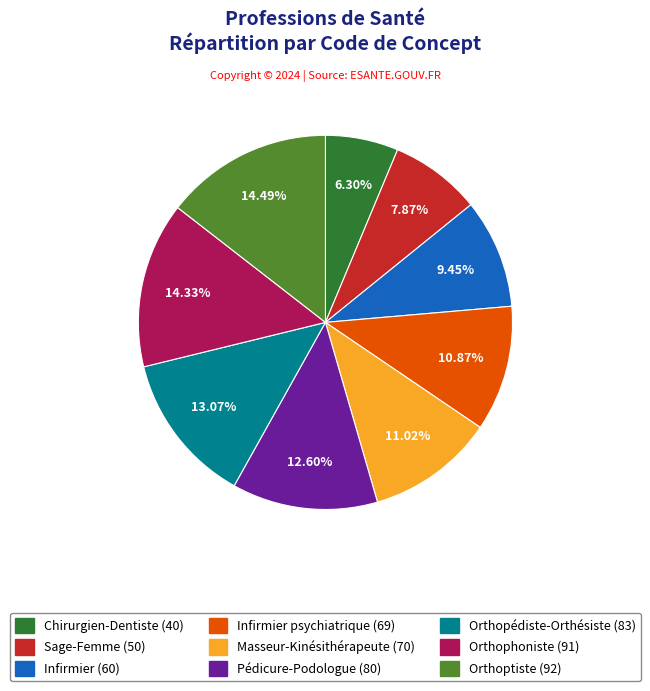

Count the number of slices in the pie.

9